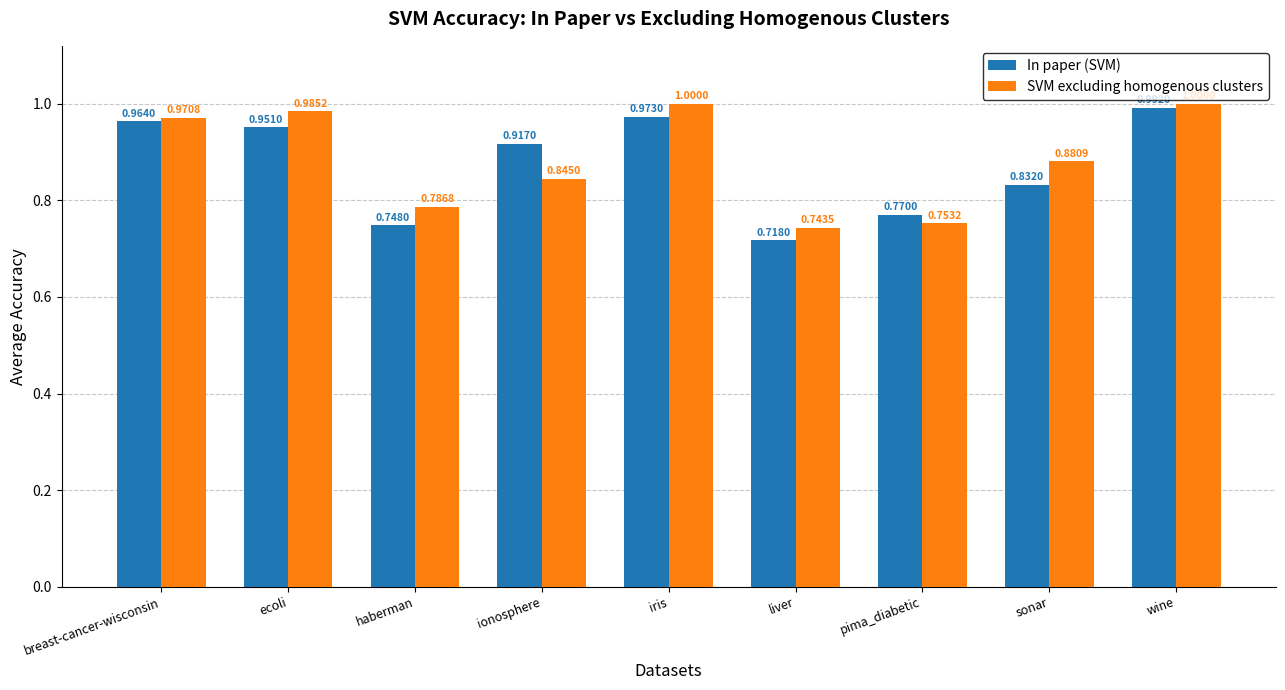

Which category has the lowest value in the In paper (SVM) series?

liver